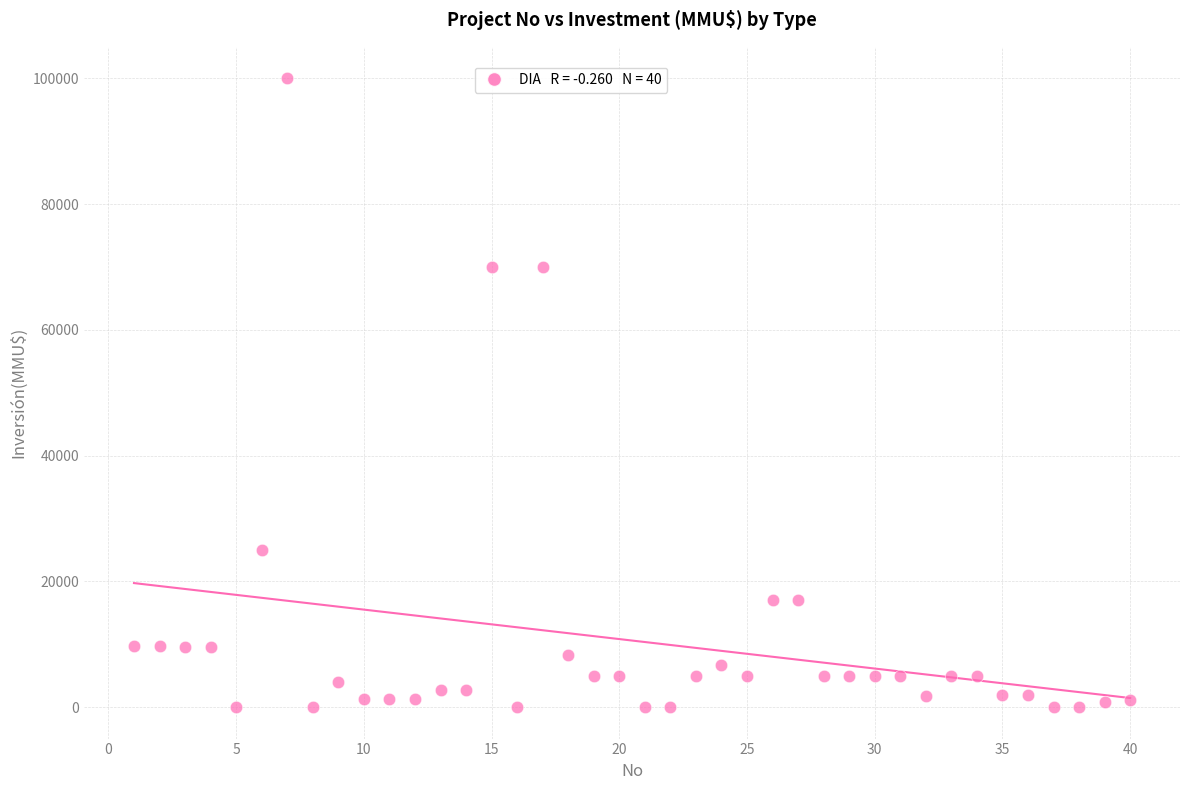

What is the range of X values (max minus min)?

39